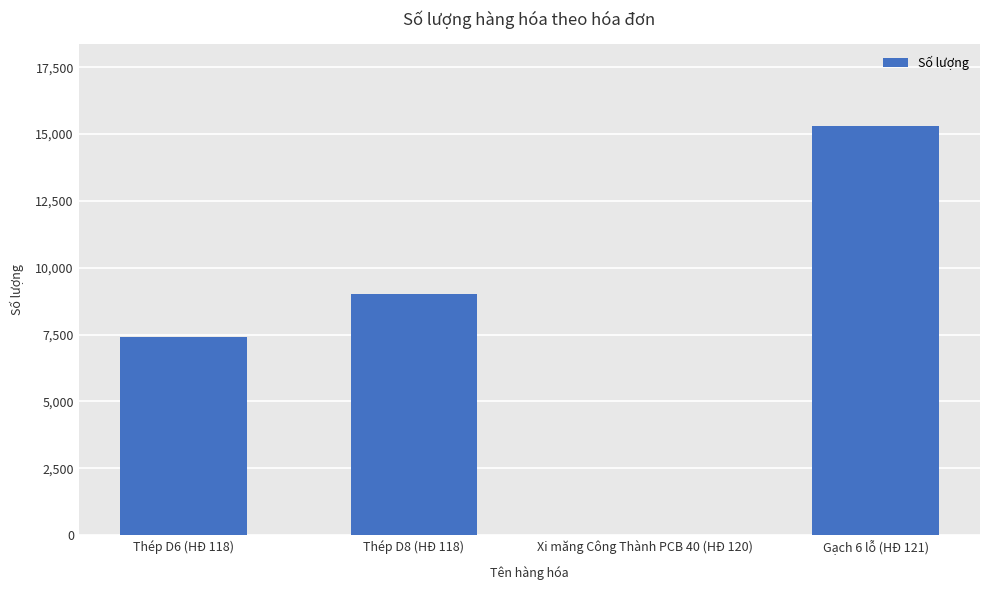

The value at Gạch 6 lỗ (HĐ 121) is 15307. True or false?

True